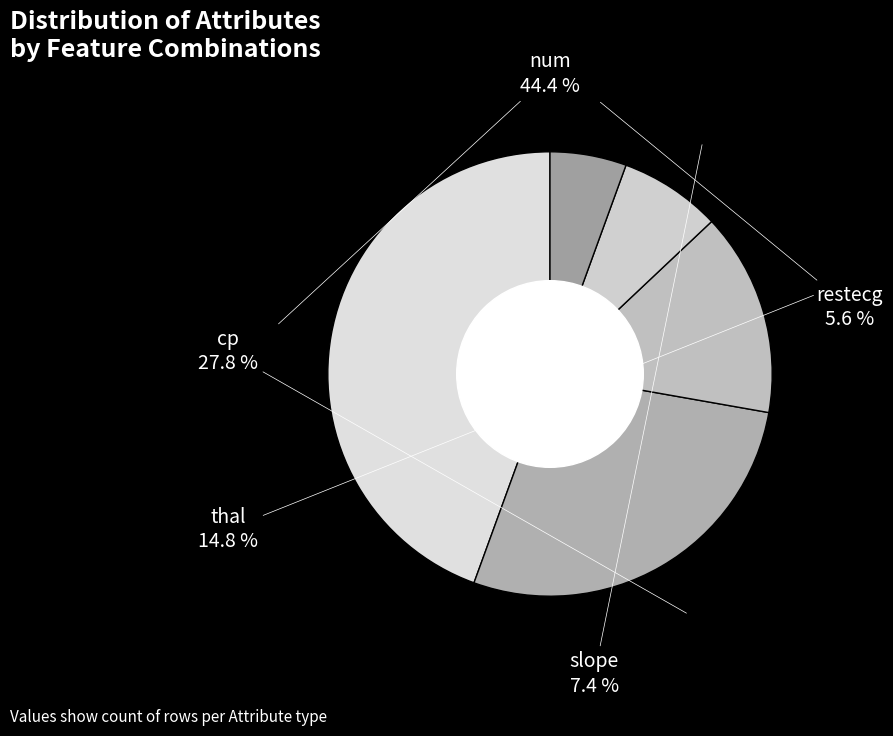

Which slice is the largest?

num